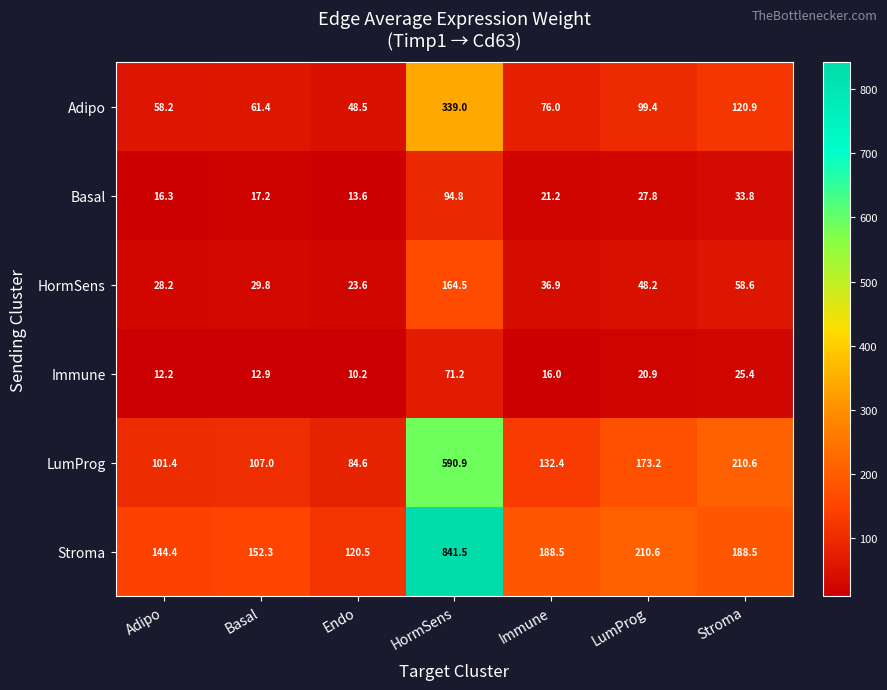

Is it true that Stroma equals 311.4 at HormSens?

False